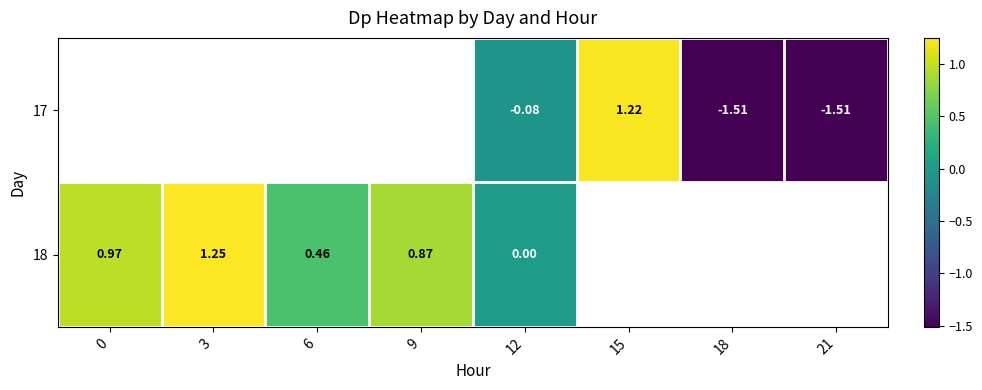

Is it true that 18 equals 0.7 at 6?

False